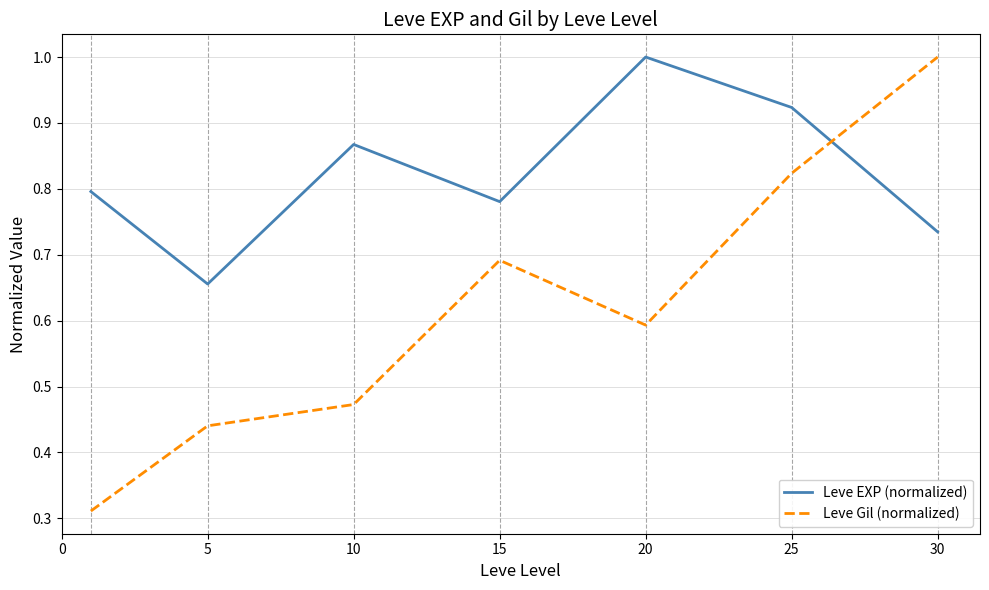

Rank the series by their average value, from highest to lowest.

Leve EXP (normalized), Leve Gil (normalized)